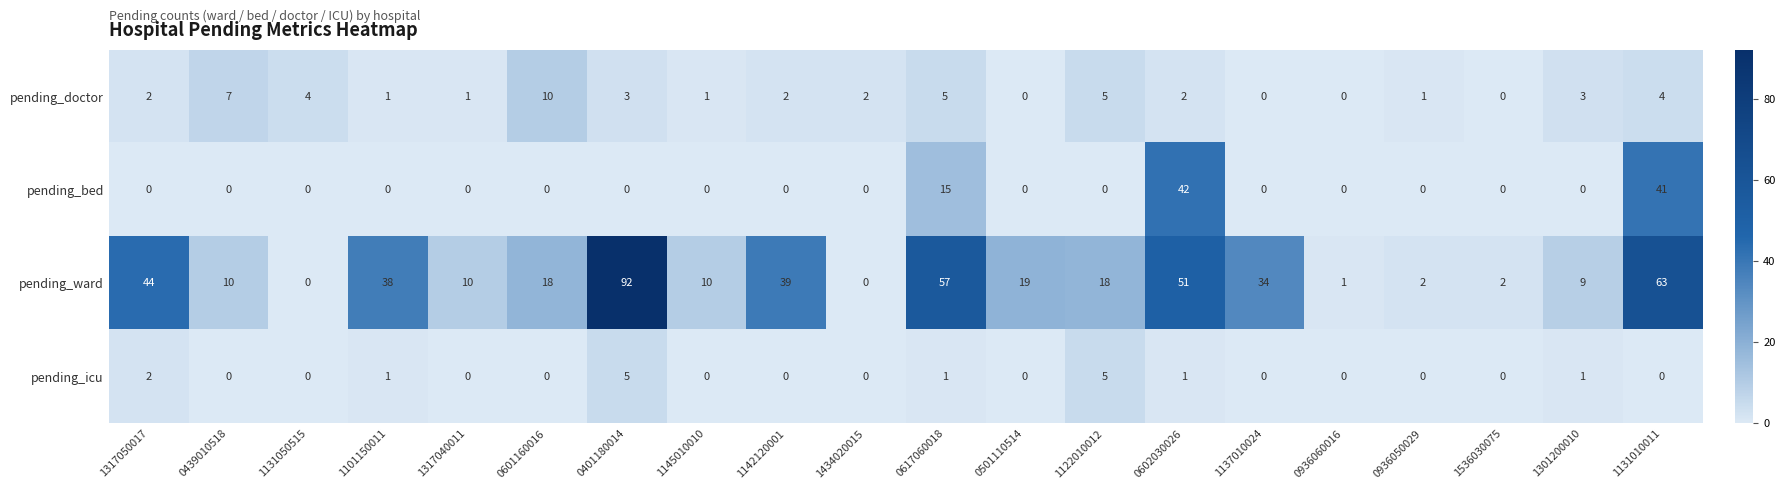

Is it true that pending_doctor equals 5 at 1122010012?

True